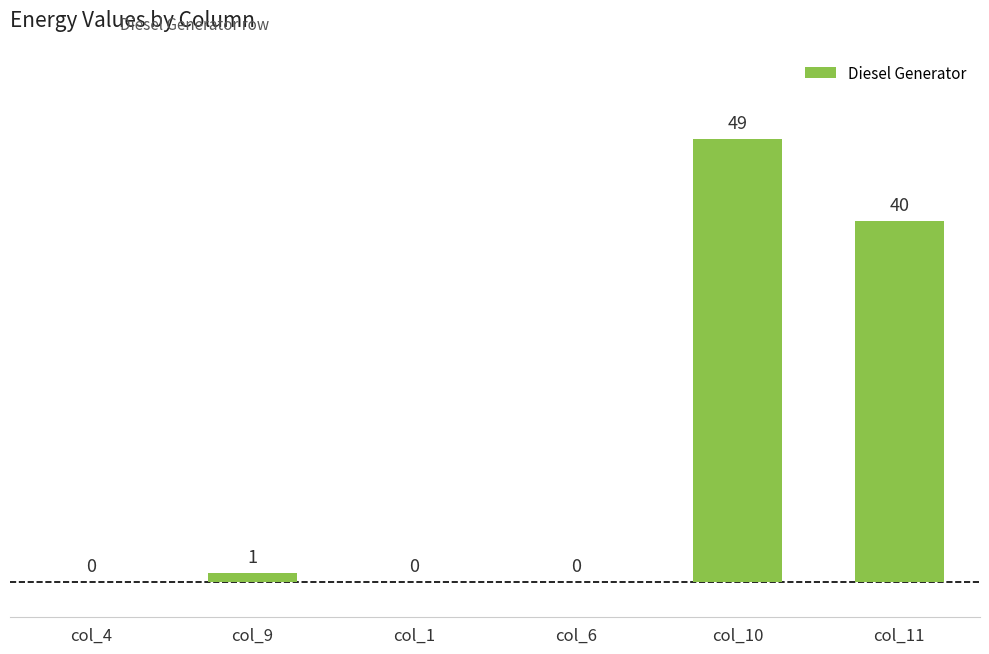

Reading right to left, what are all the values shown in this chart?

col_11=40	col_10=49	col_6=0	col_1=0	col_9=1	col_4=0